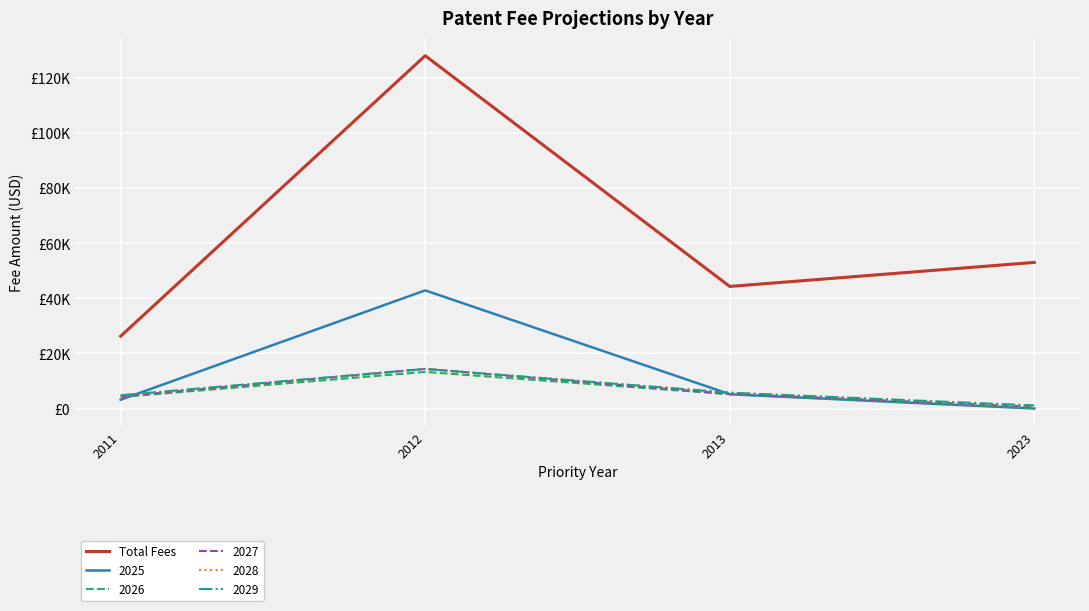

At which category does the chart reach its peak across all series?

2012